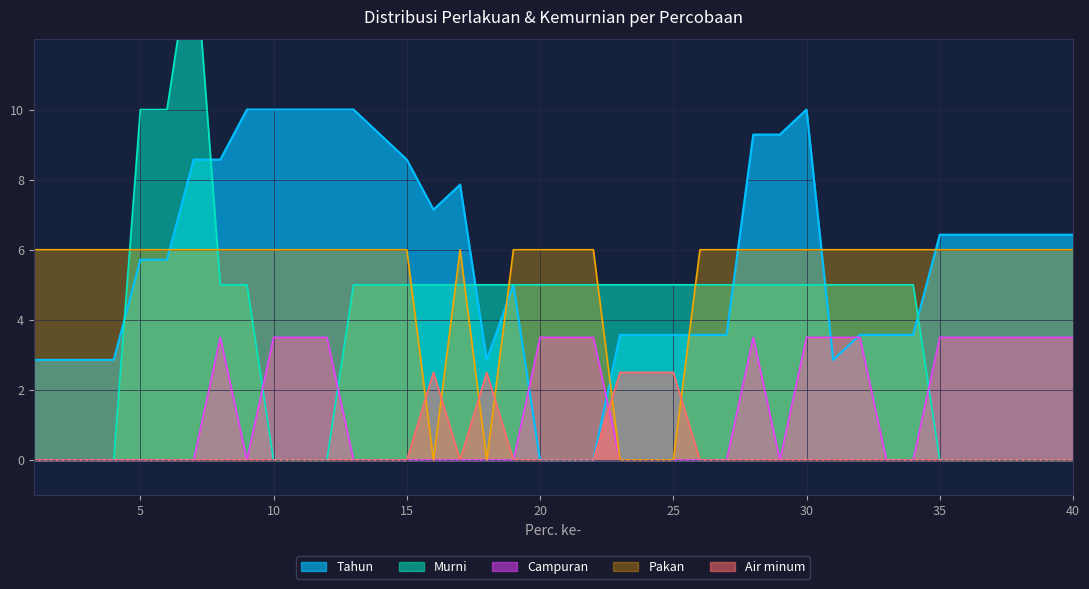

Reading left to right, what are all the values shown in this chart?

Murni: 1=0.0	2=0.0	3=0.0	4=0.0	5=10.0	6=10.0	7=15.0	8=5.0	9=5.0	10=0.0	11=0.0	12=0.0	13=5.0	14=5.0	15=5.0	16=5.0	17=5.0	18=5.0	19=5.0	20=5.0	21=5.0	22=5.0	23=5.0	24=5.0	25=5.0	26=5.0	27=5.0	28=5.0	29=5.0	30=5.0	31=5.0	32=5.0	33=5.0	34=5.0	35=0.0	36=0.0	37=0.0	38=0.0	39=0.0	40=0.0
Campuran: 1=0.0	2=0.0	3=0.0	4=0.0	5=0.0	6=0.0	7=0.0	8=3.5	9=0.0	10=3.5	11=3.5	12=3.5	13=0.0	14=0.0	15=0.0	16=0.0	17=0.0	18=0.0	19=0.0	20=3.5	21=3.5	22=3.5	23=0.0	24=0.0	25=0.0	26=0.0	27=0.0	28=3.5	29=0.0	30=3.5	31=3.5	32=3.5	33=0.0	34=0.0	35=3.5	36=3.5	37=3.5	38=3.5	39=3.5	40=3.5
Pakan: 1=6.0	2=6.0	3=6.0	4=6.0	5=6.0	6=6.0	7=6.0	8=6.0	9=6.0	10=6.0	11=6.0	12=6.0	13=6.0	14=6.0	15=6.0	16=0.0	17=6.0	18=0.0	19=6.0	20=6.0	21=6.0	22=6.0	23=0.0	24=0.0	25=0.0	26=6.0	27=6.0	28=6.0	29=6.0	30=6.0	31=6.0	32=6.0	33=6.0	34=6.0	35=6.0	36=6.0	37=6.0	38=6.0	39=6.0	40=6.0
Air minum: 1=0.0	2=0.0	3=0.0	4=0.0	5=0.0	6=0.0	7=0.0	8=0.0	9=0.0	10=0.0	11=0.0	12=0.0	13=0.0	14=0.0	15=0.0	16=2.5	17=0.0	18=2.5	19=0.0	20=0.0	21=0.0	22=0.0	23=2.5	24=2.5	25=2.5	26=0.0	27=0.0	28=0.0	29=0.0	30=0.0	31=0.0	32=0.0	33=0.0	34=0.0	35=0.0	36=0.0	37=0.0	38=0.0	39=0.0	40=0.0
Tahun_val: 1=2.9	2=2.9	3=2.9	4=2.9	5=5.7	6=5.7	7=8.6	8=8.6	9=10.0	10=10.0	11=10.0	12=10.0	13=10.0	14=9.3	15=8.6	16=7.1	17=7.9	18=2.9	19=5.0	20=0.0	21=0.0	22=0.0	23=3.6	24=3.6	25=3.6	26=3.6	27=3.6	28=9.3	29=9.3	30=10.0	31=2.9	32=3.6	33=3.6	34=3.6	35=6.4	36=6.4	37=6.4	38=6.4	39=6.4	40=6.4